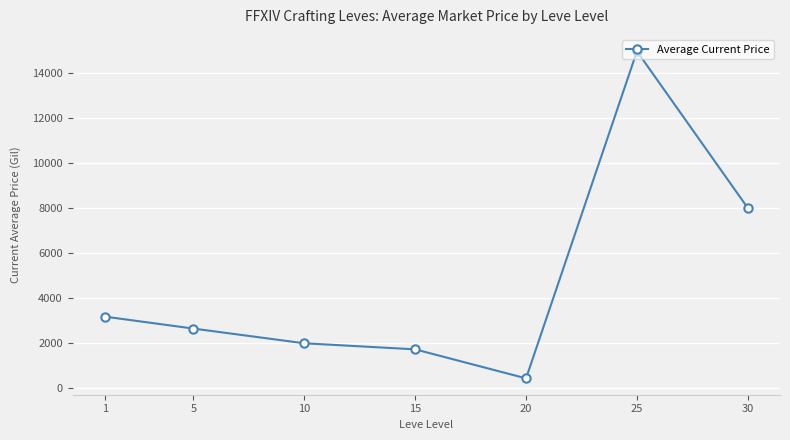

How many lines are shown in the chart?

1